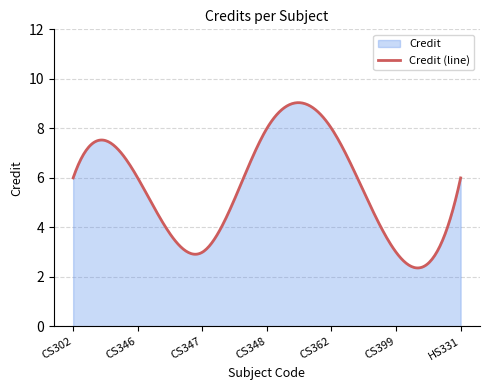

Rank the categories by value from lowest to highest.

CS347, CS399, CS302, CS346, HS331, CS348, CS362